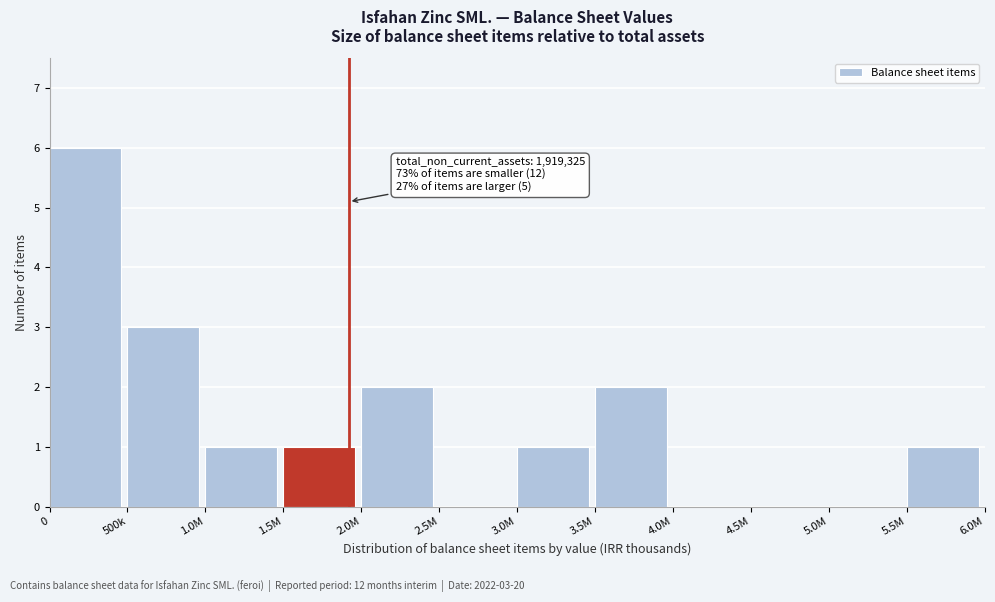

Reading right to left, transcribe all the data shown in this chart.

5.5M=1	5.0M=0	4.5M=0	4.0M=0	3.5M=2	3.0M=1	2.5M=0	2.0M=2	1.5M=1	1.0M=1	500k=3	0=6